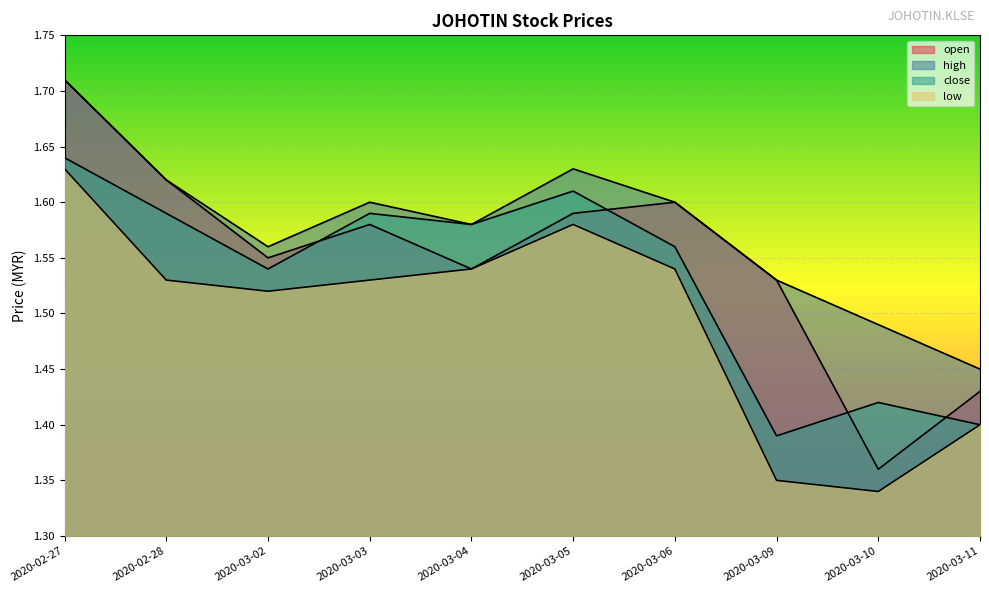

True or false: low has a value of 2.4 at 2020-03-02.

False